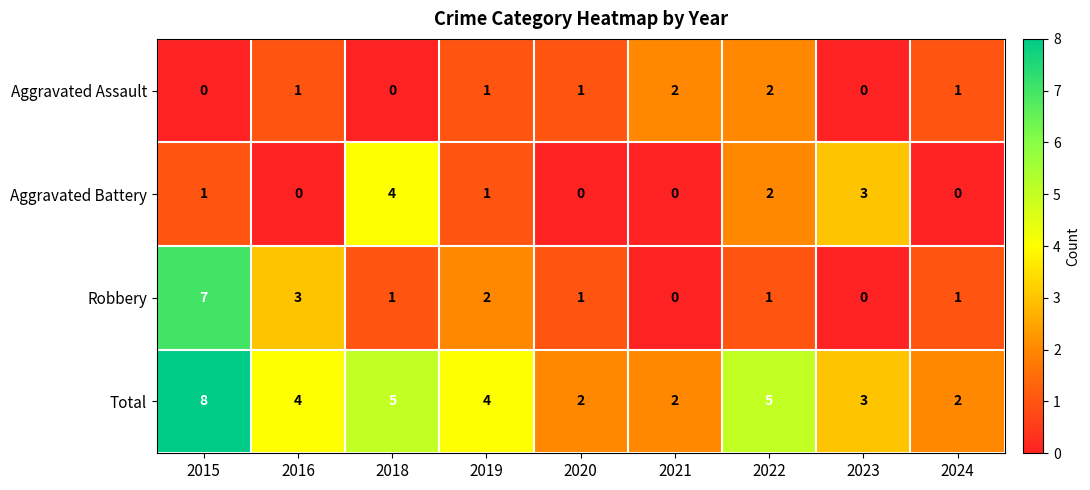

What is the highest value of the Aggravated Battery series?

4